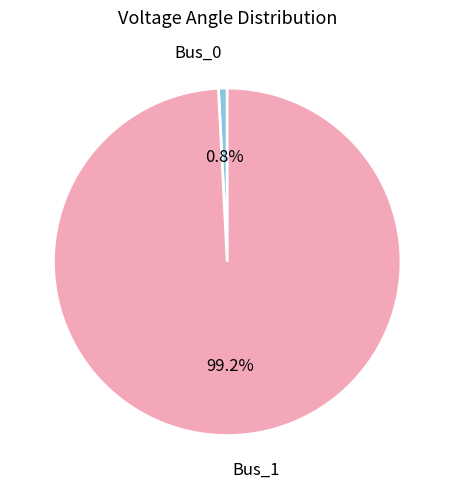

Does any single category account for the majority?

Yes